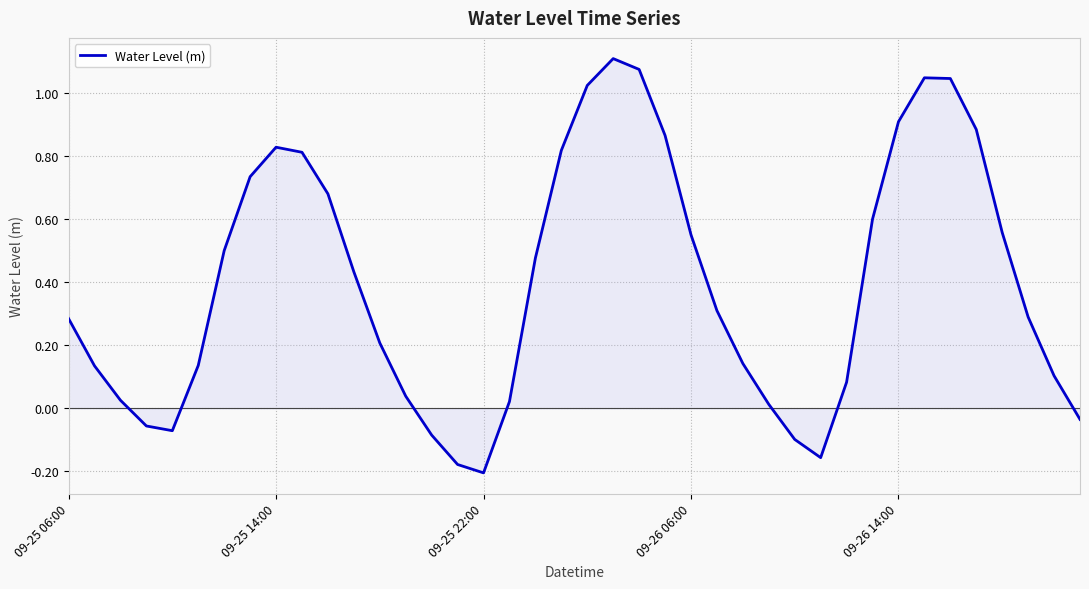

Where is the data nearest to the value 0?

27